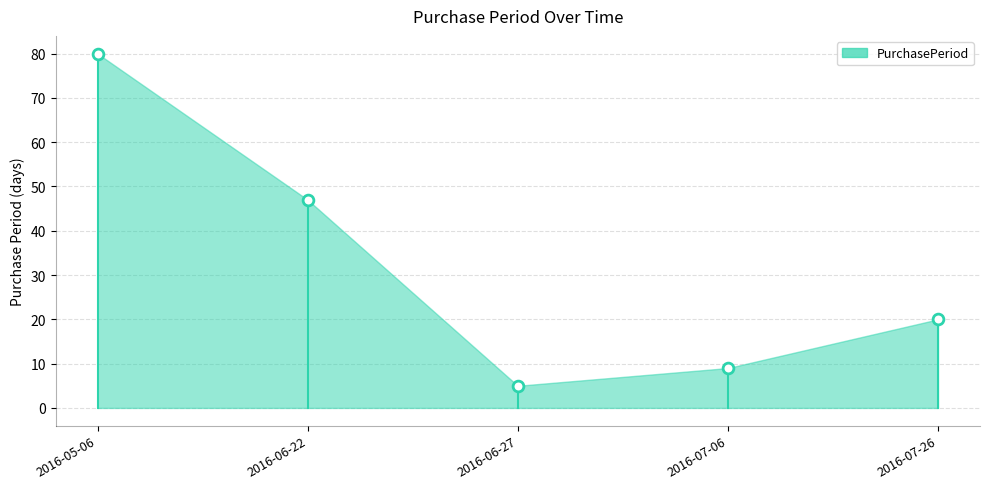

What Y value in the scatter plot is closest to 42?

47